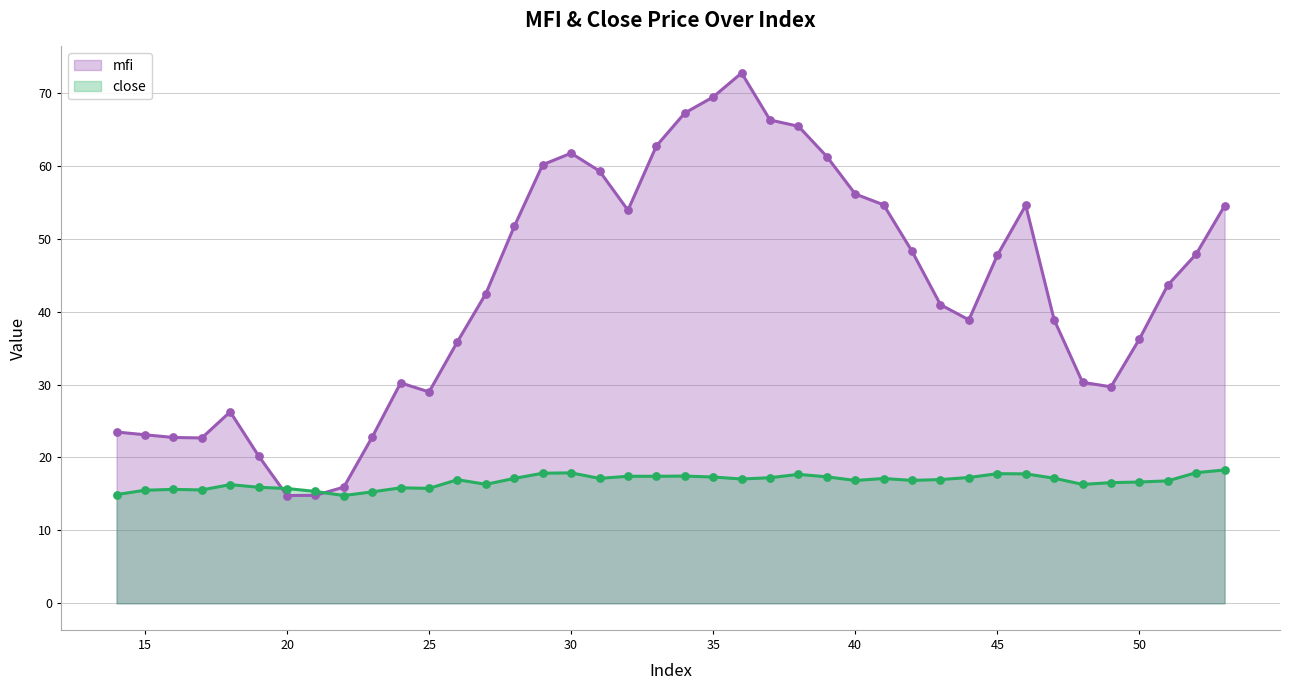

What are all the series names shown in the legend?

mfi, close